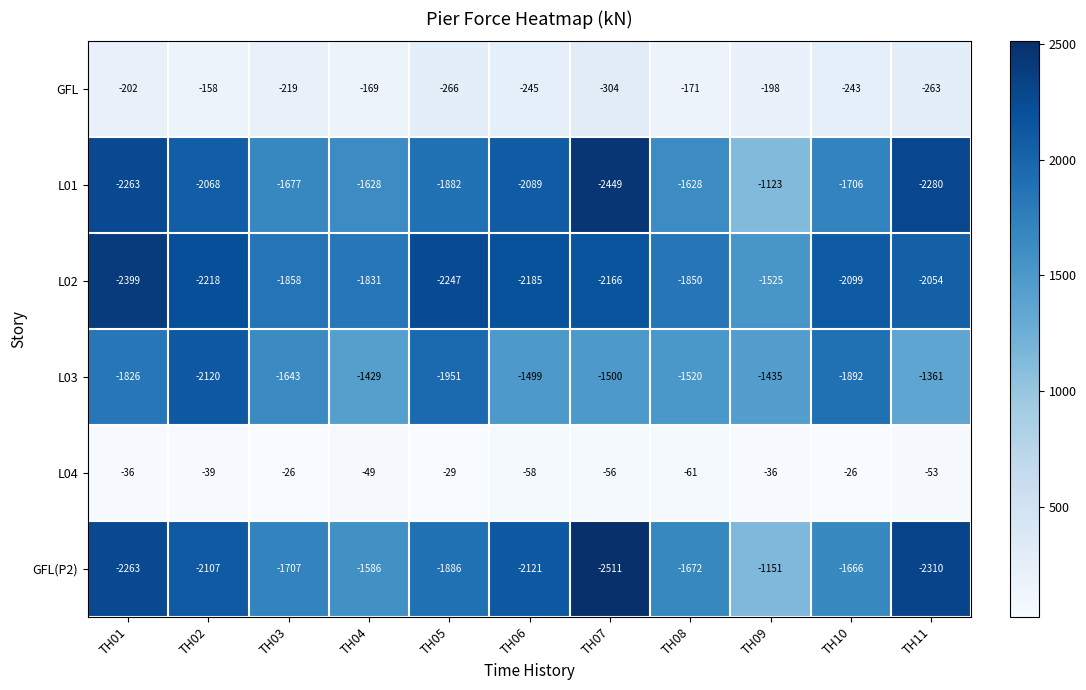

What is the total value across all series at TH02?

-8710